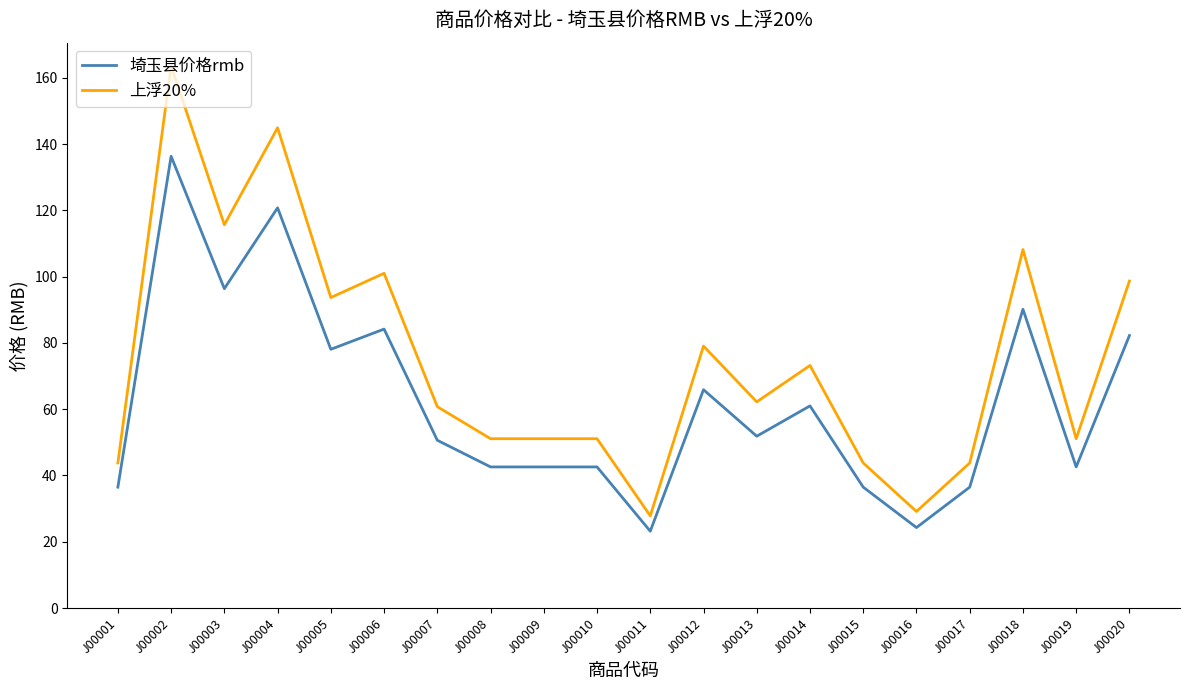

True or false: 埼玉县价格rmb has a value of 12.4 at J00011.

False